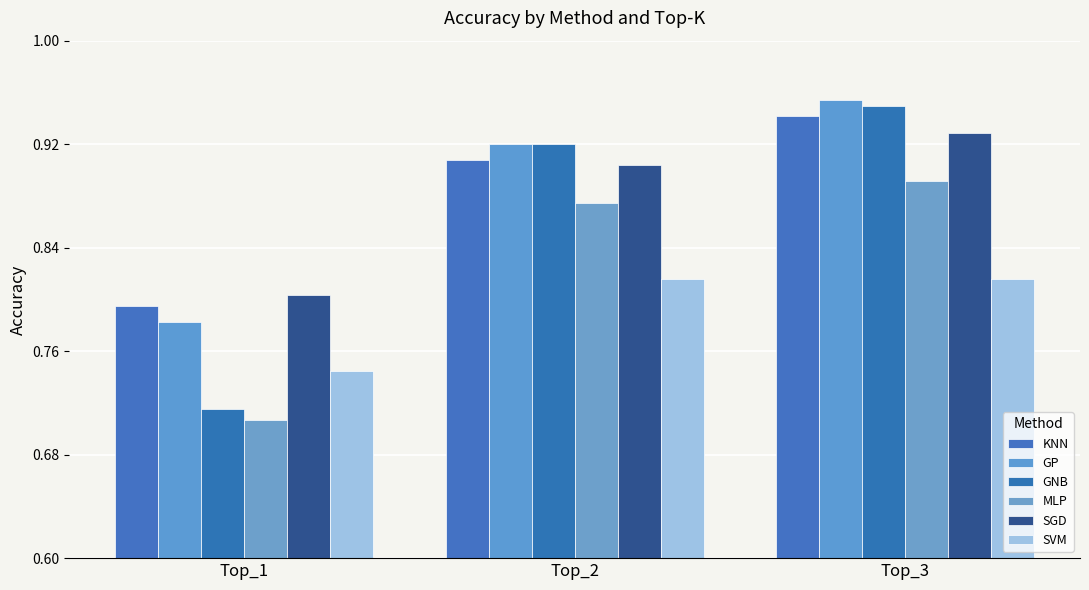

Which series has the largest total across all categories?

GP